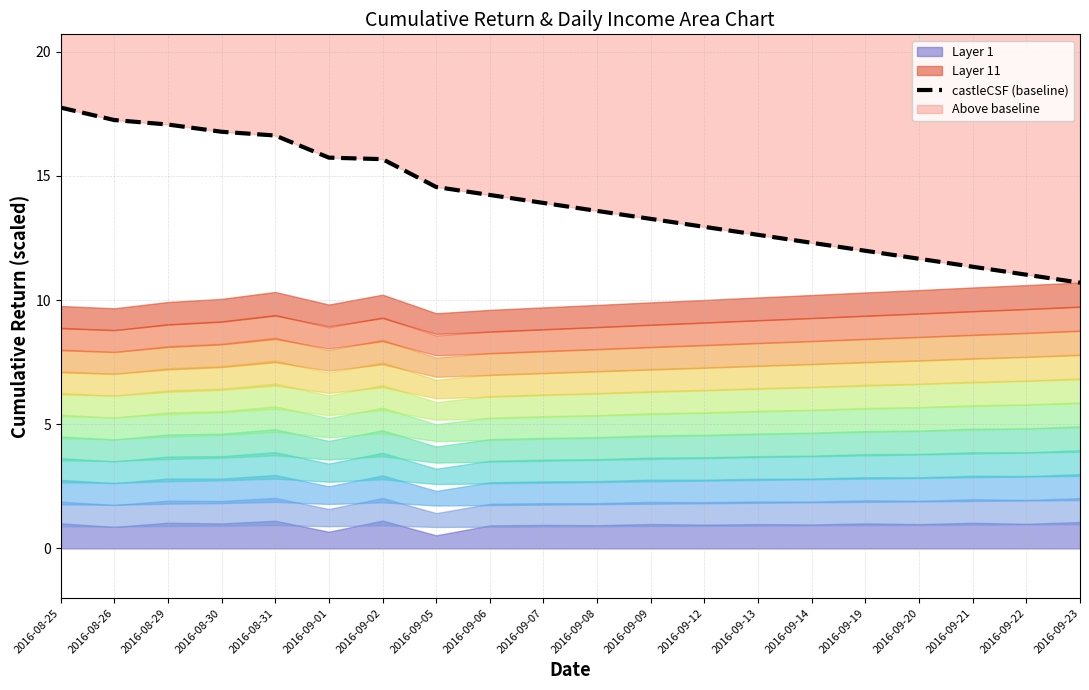

How many lines are shown in the chart?

1